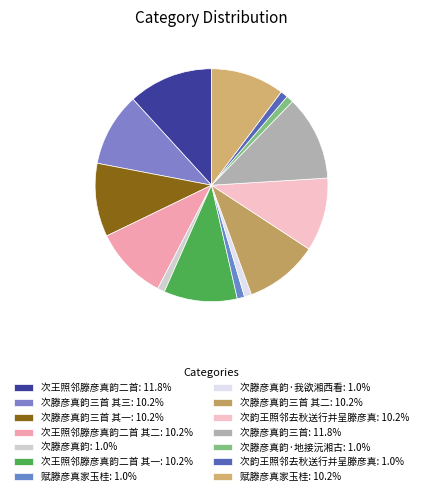

What is the smallest slice in the pie chart?

次滕彦真韵